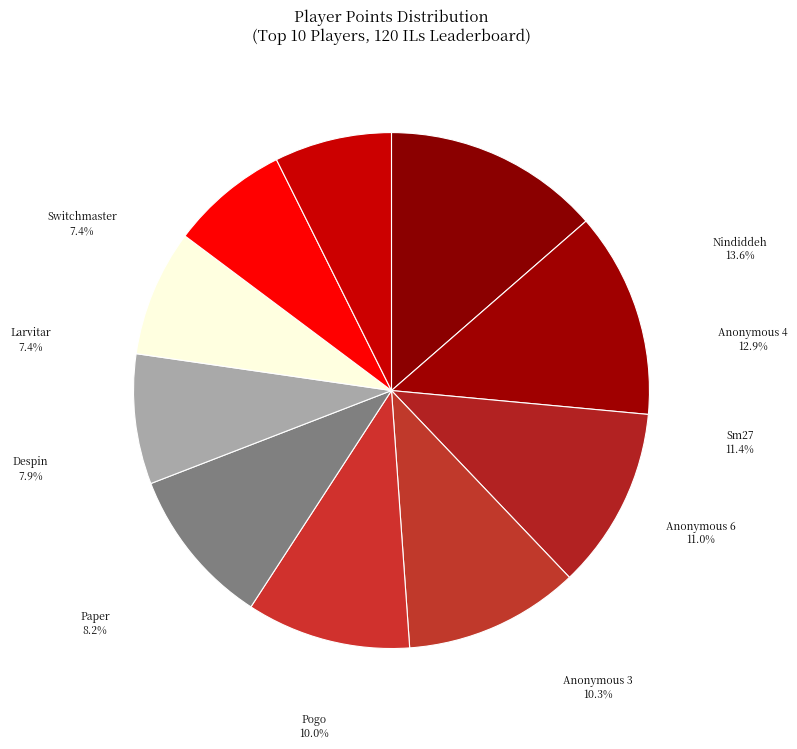

True or false: Anonymous 6 accounts for 1% of the total.

False